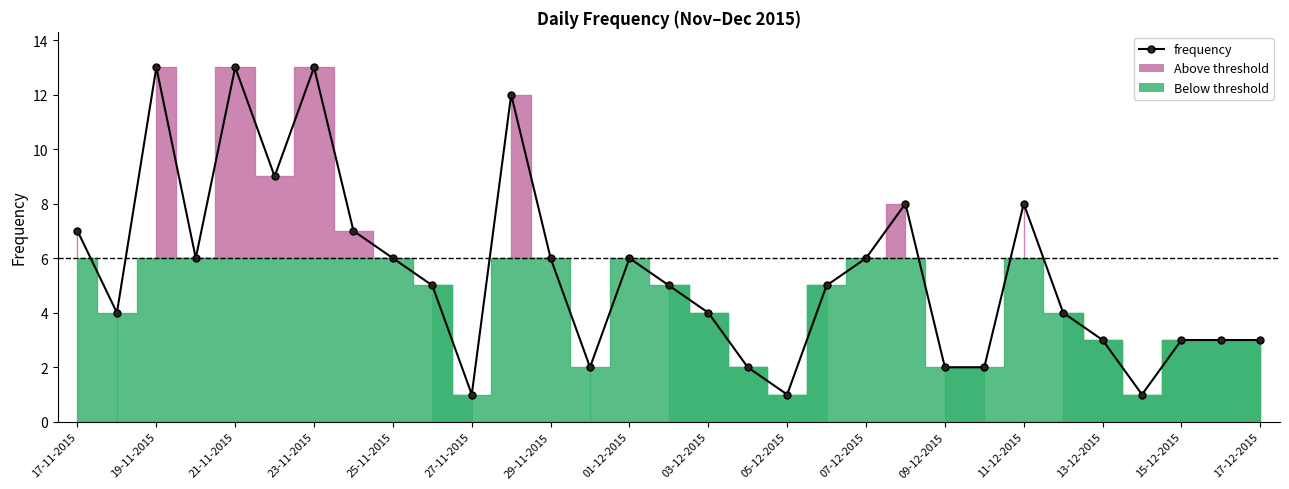

What is the difference between the maximum and minimum values?

12